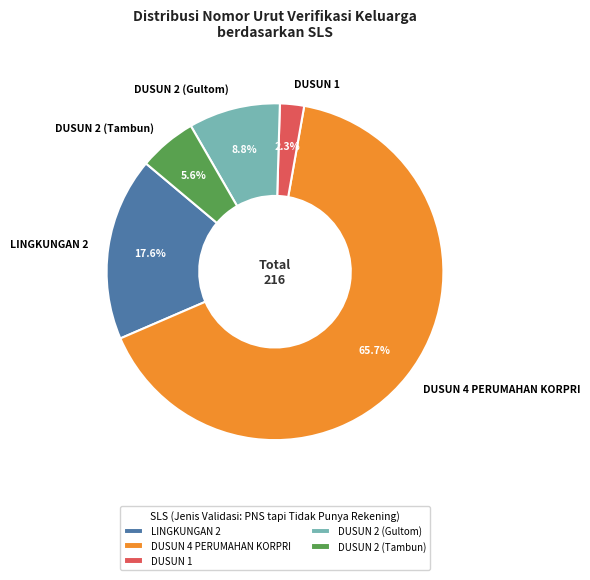

What is the smallest slice in the pie chart?

DUSUN 1